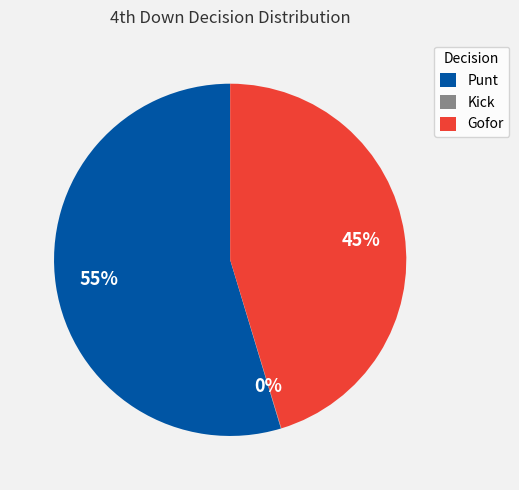

To the nearest percent, what is the combined percentage of Gofor and Punt?

100%